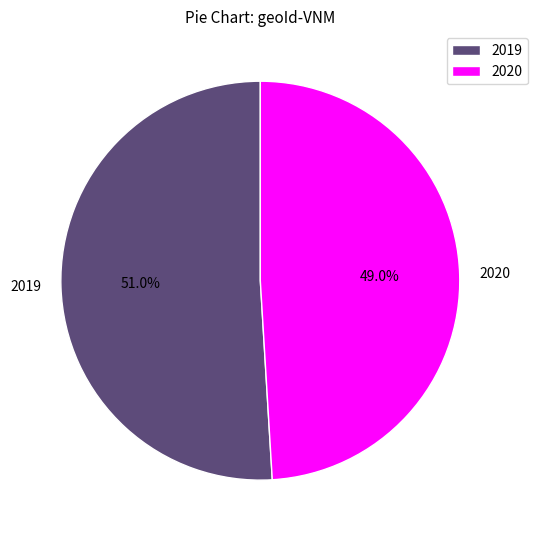

To the nearest percent, what is the difference between the 2019 and 2020 slice percentages?

2%